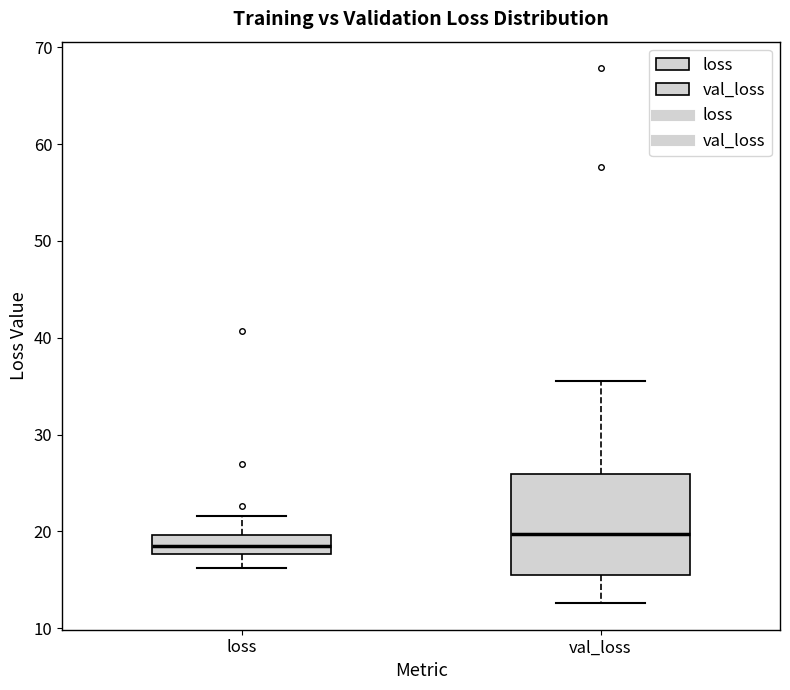

Reading left to right, read every box against the y-axis: the position of its median line, the range the box covers, and the ends of its whiskers. The values are not printed on the chart, so give them approximately, as read against the axis.

loss: median 19, box 18 to 20, whiskers 16 to 22
val_loss: median 20, box 15 to 26, whiskers 13 to 36